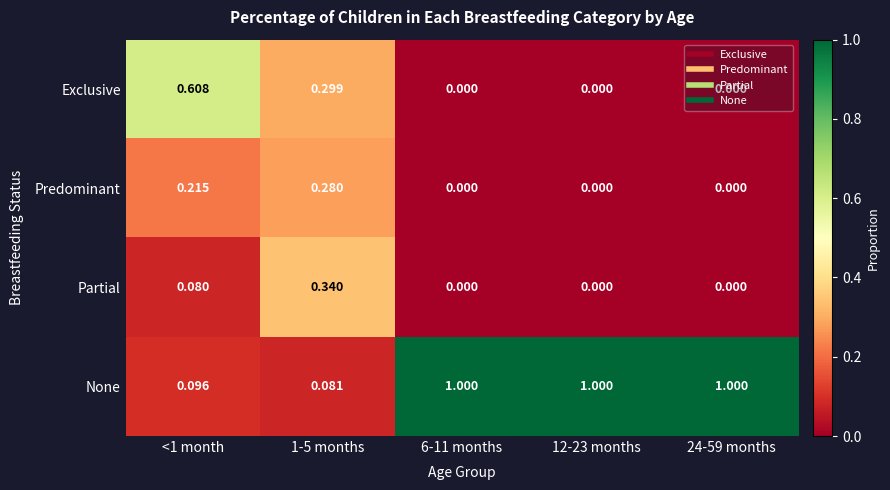

Which series has the largest range (max minus min)?

None